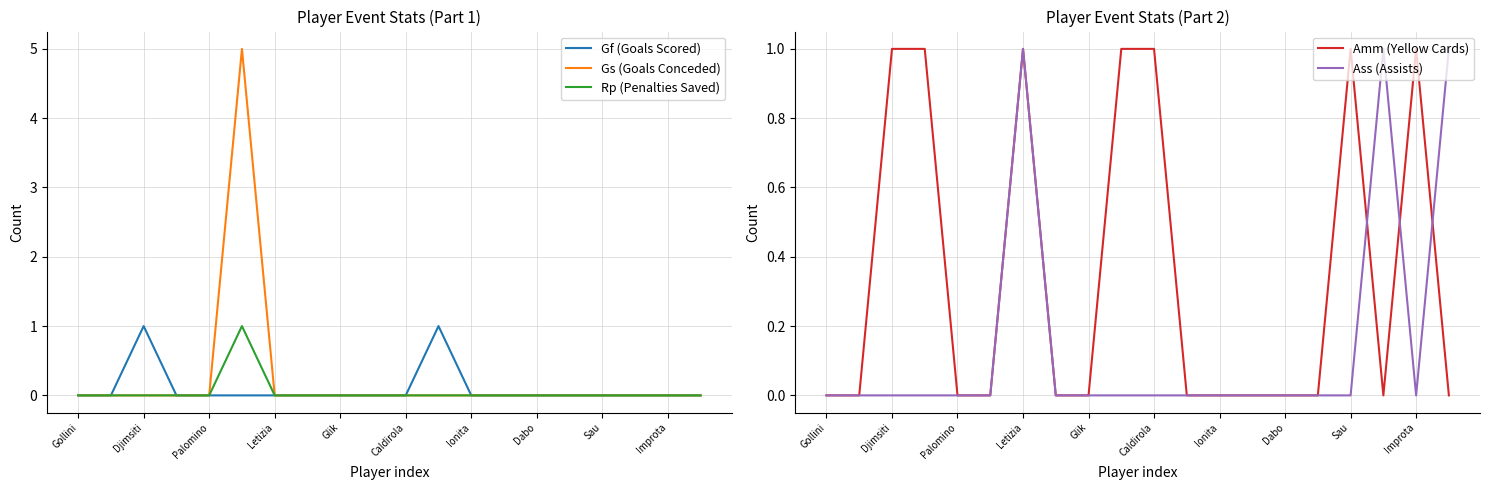

The Gs (Goals Conceded) series shows 0 at Gollini. True or false?

True